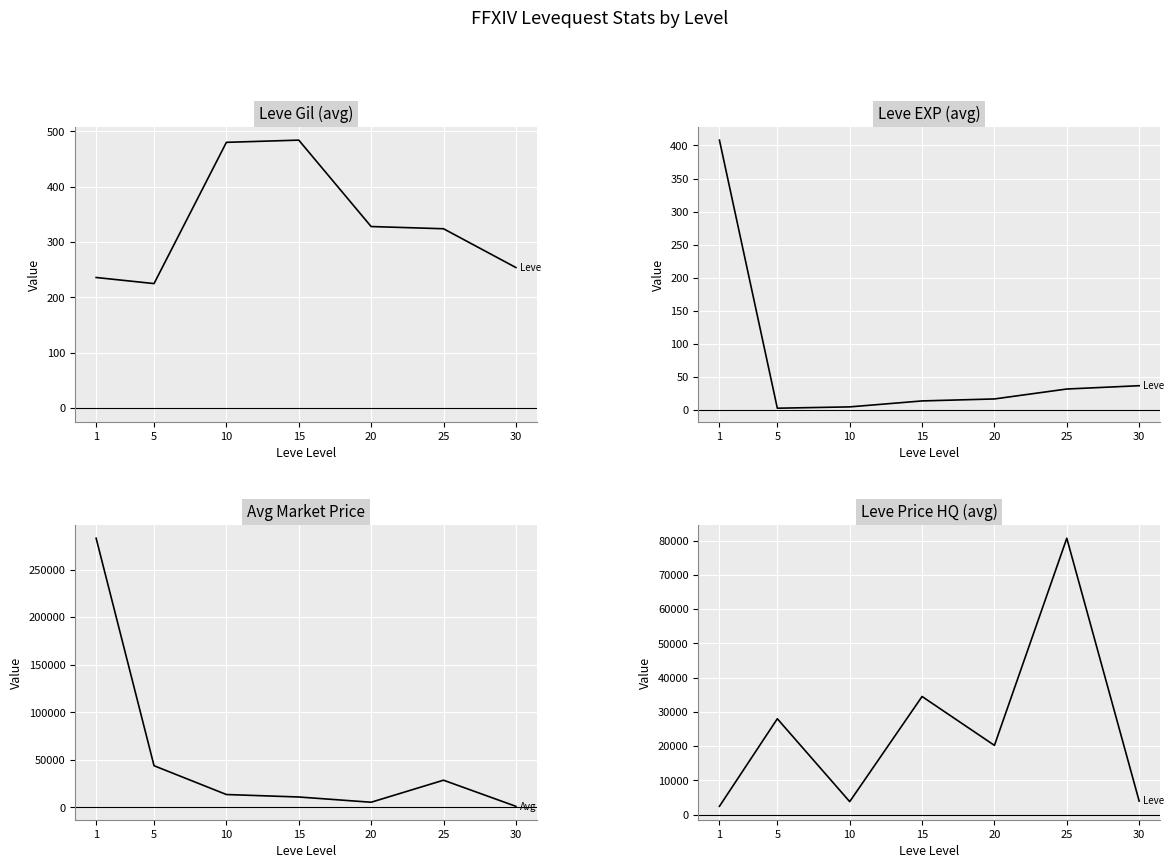

Where is the first local minimum for Leve EXP (avg)?

5